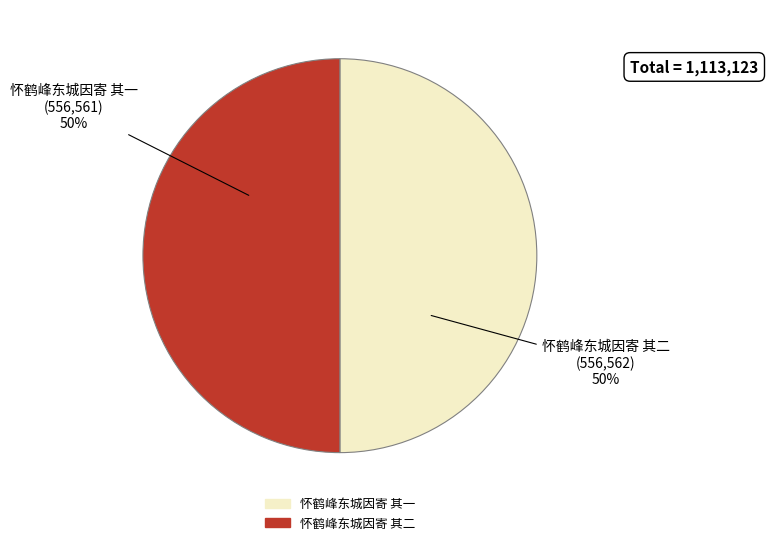

What is the ratio of the value at 怀鹤峰东城因寄 其一 to the value at 怀鹤峰东城因寄 其二?

1.0